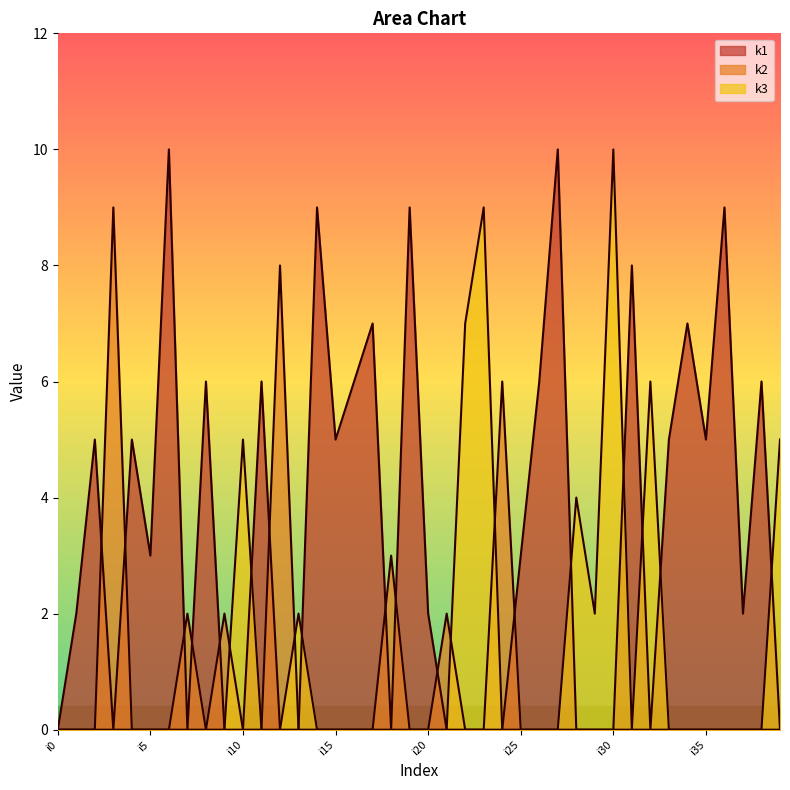

At which category is the sum across all series the highest?

i6